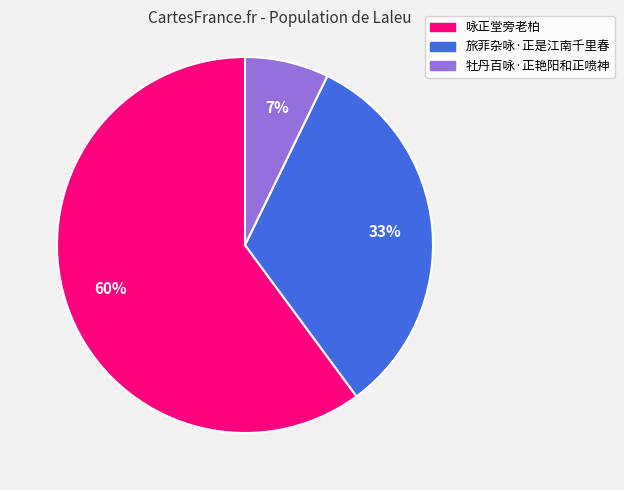

Does any single category account for the majority?

Yes